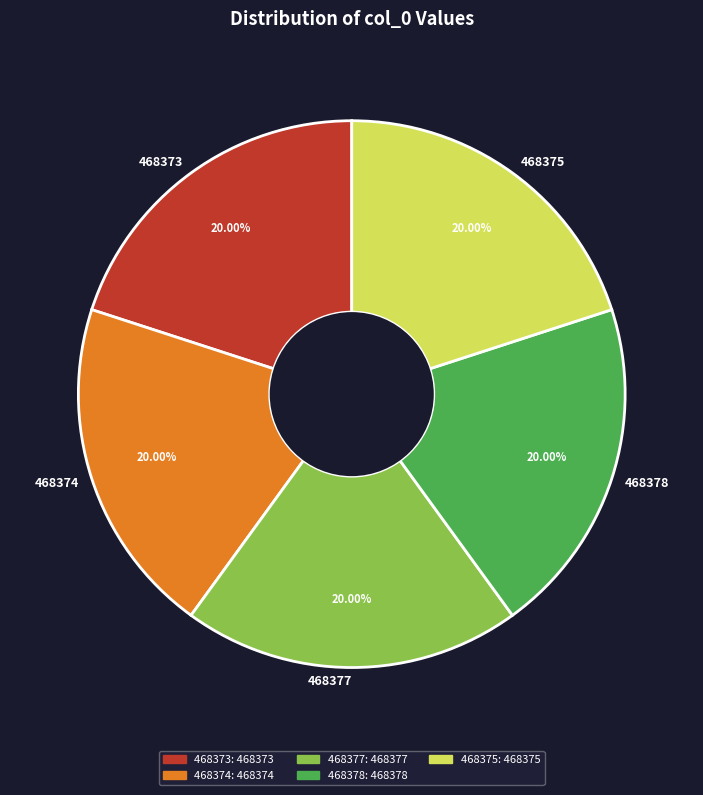

Do 468373 and 468378 together represent more than half of the pie?

No